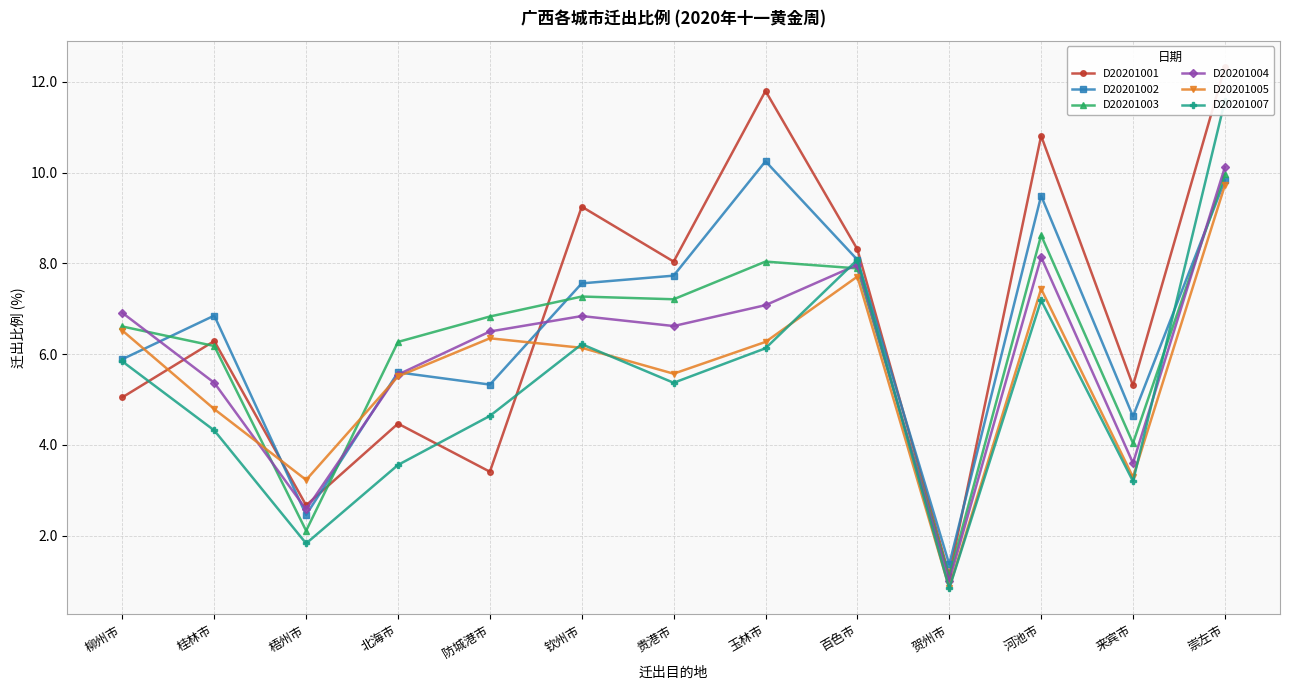

Which series has the largest total across all categories?

D20201001